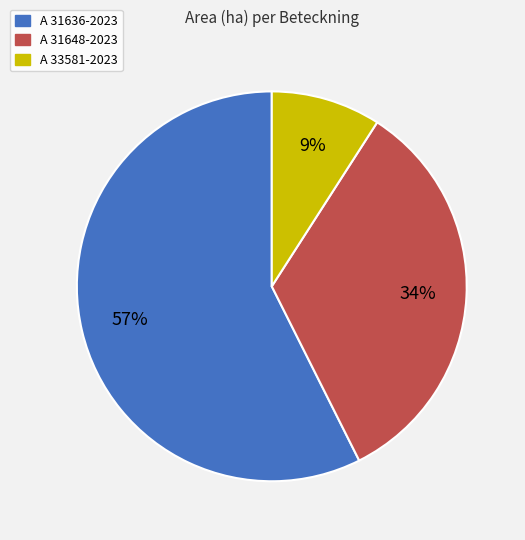

Is the sum of A 31648-2023 and A 31636-2023 greater than half?

Yes